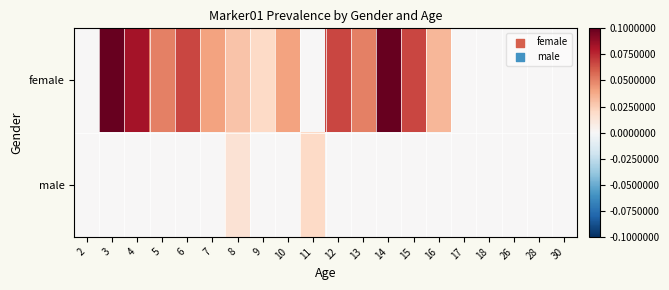

Which category has the lowest value across all series?

2